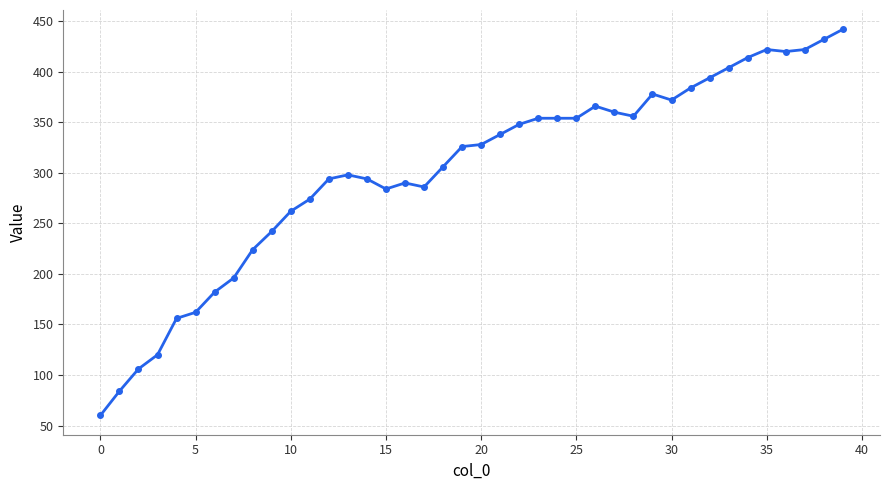

What is the value of the 13th point from the left?

294